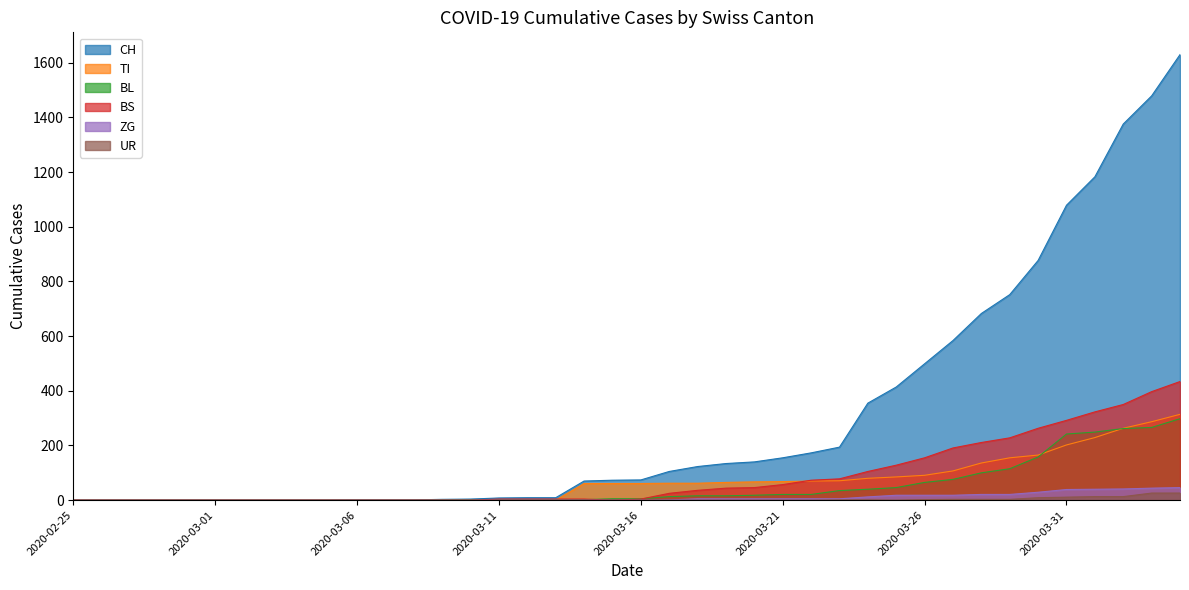

What is the label of the 32nd point from the left?

2020-03-27